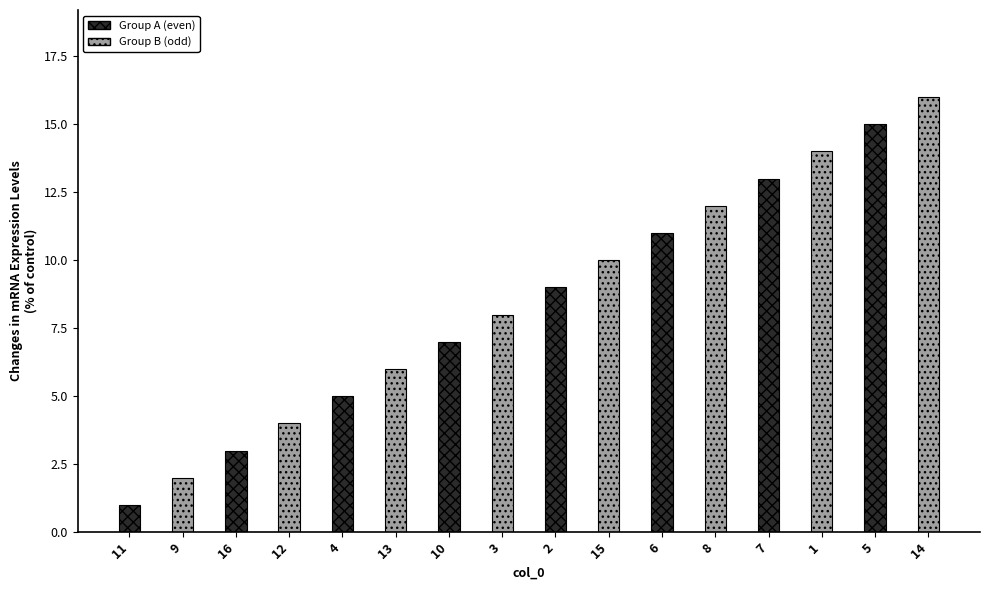

Does the chart contain any negative values?

No